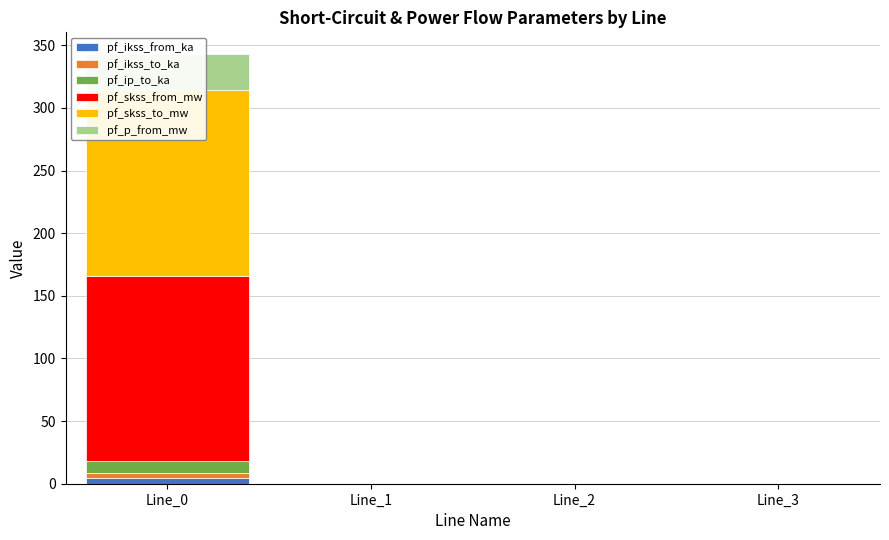

What is the value of the pf_skss_to_mw bar at the 1st from the left?

148.4